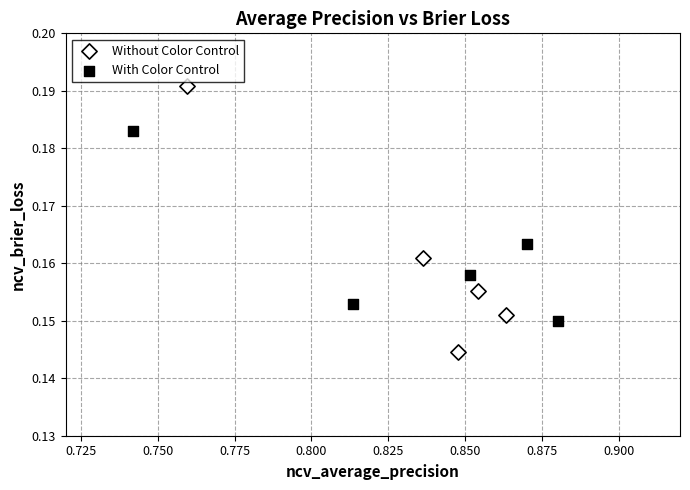

Which series contains the lowest Y value?

Without Color Control